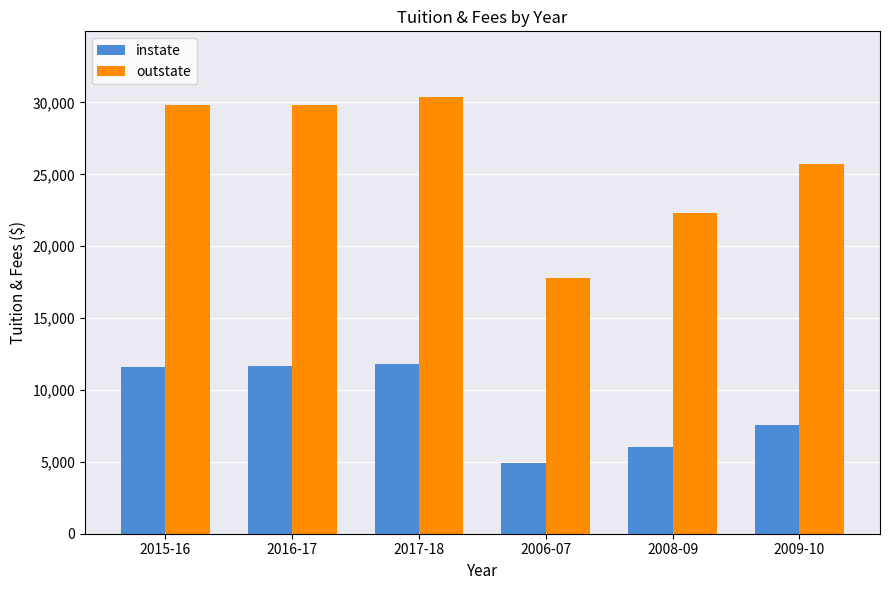

What is the average value of the outstate series?

25992